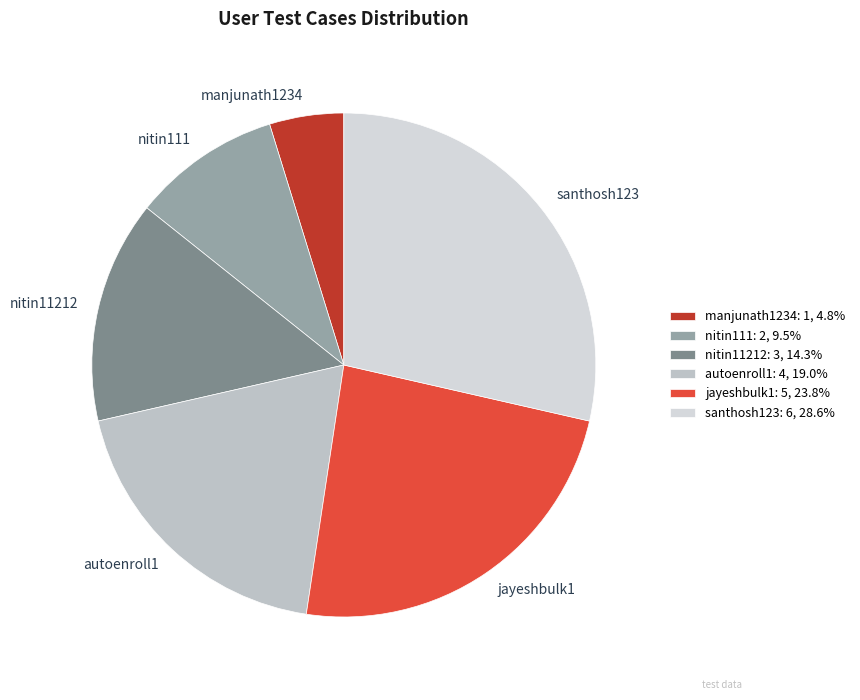

Which has a higher value, santhosh123 or nitin111?

santhosh123